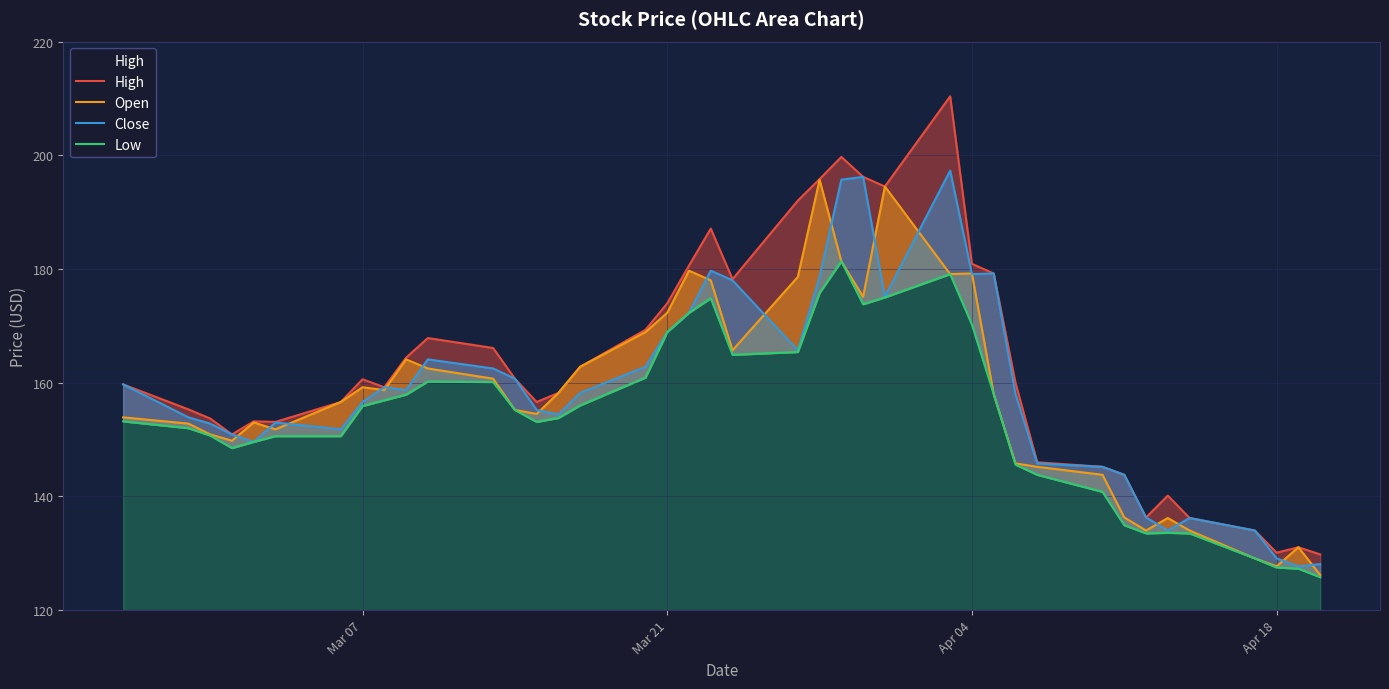

Is the value of Close at 13 greater than the value of Open at 35?

Yes